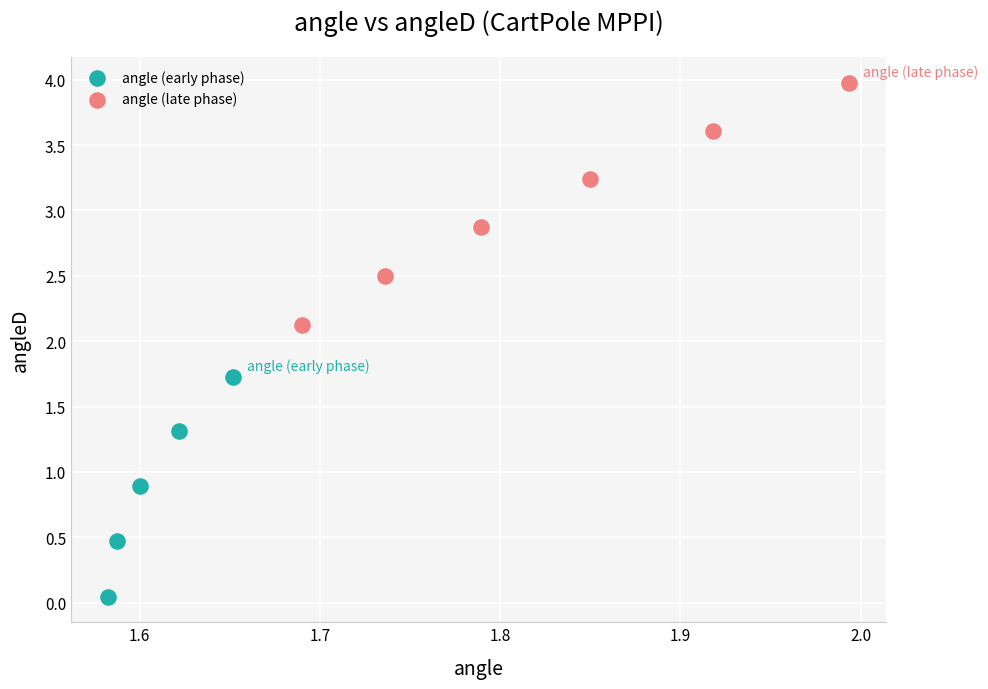

Which series contains the highest Y value?

angle (late phase)